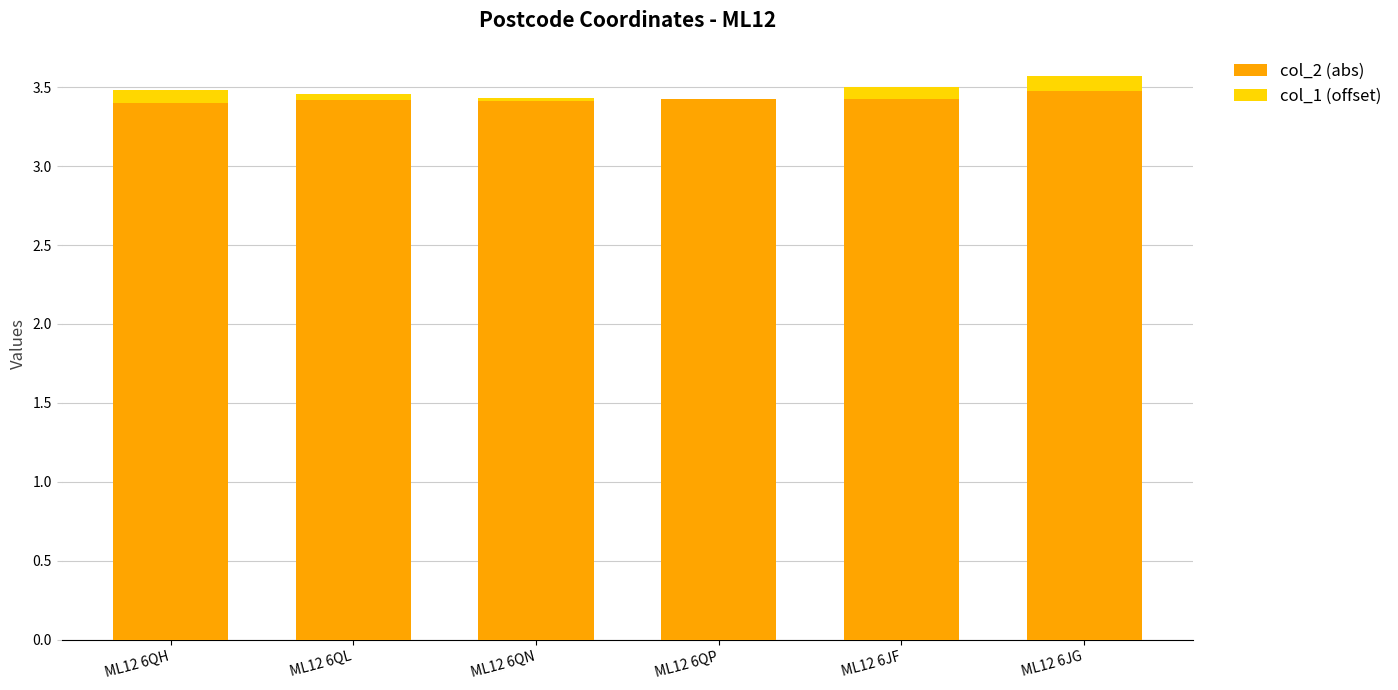

Are the bars horizontal?

No